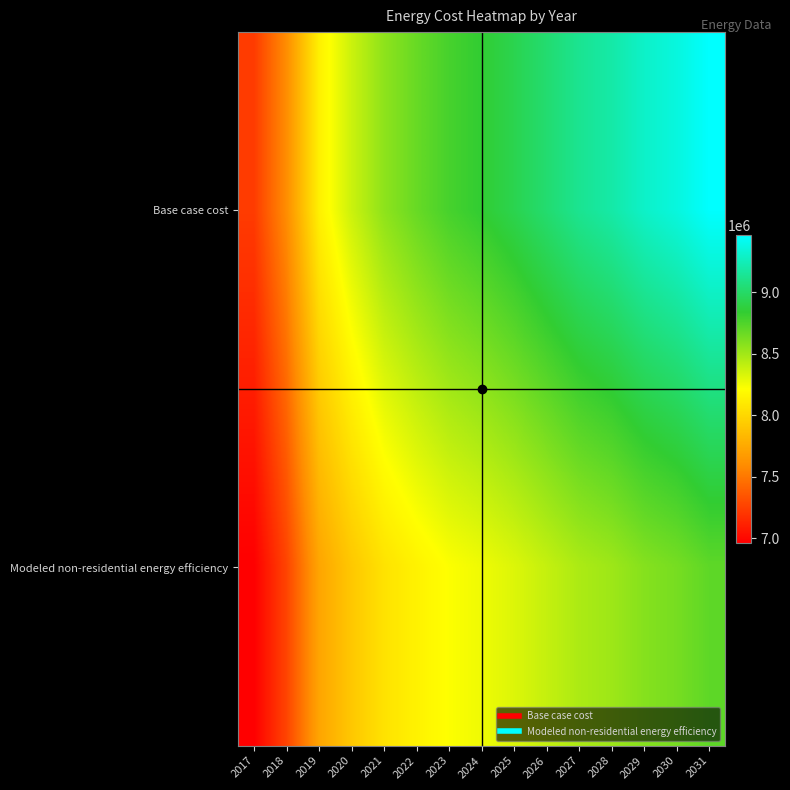

Rank the series by their maximum value, from highest to lowest.

Base case cost, Modeled non-residential energy efficiency